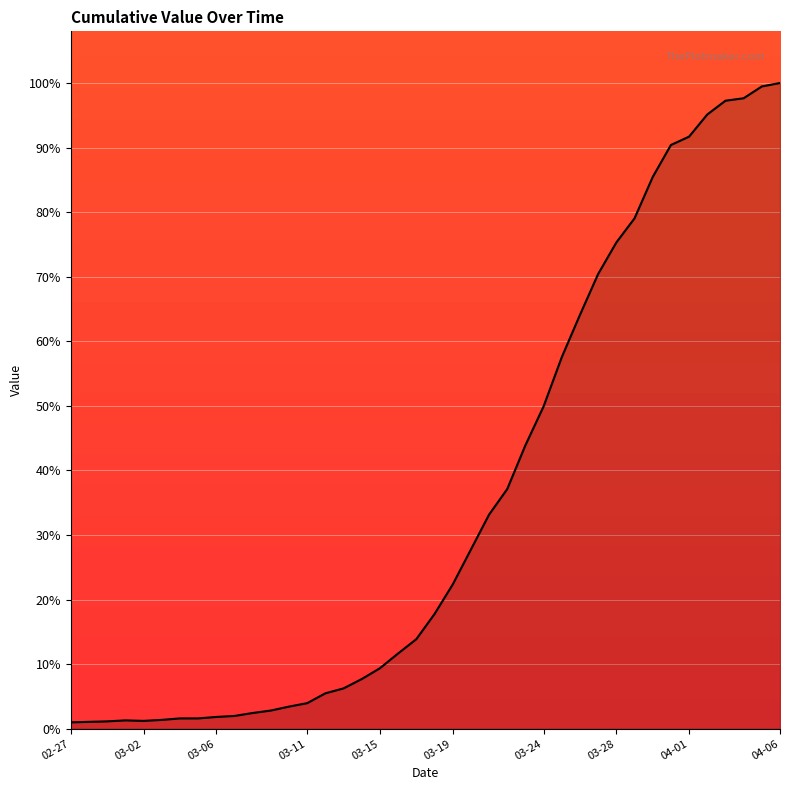

What is the greatest value displayed?

100.0